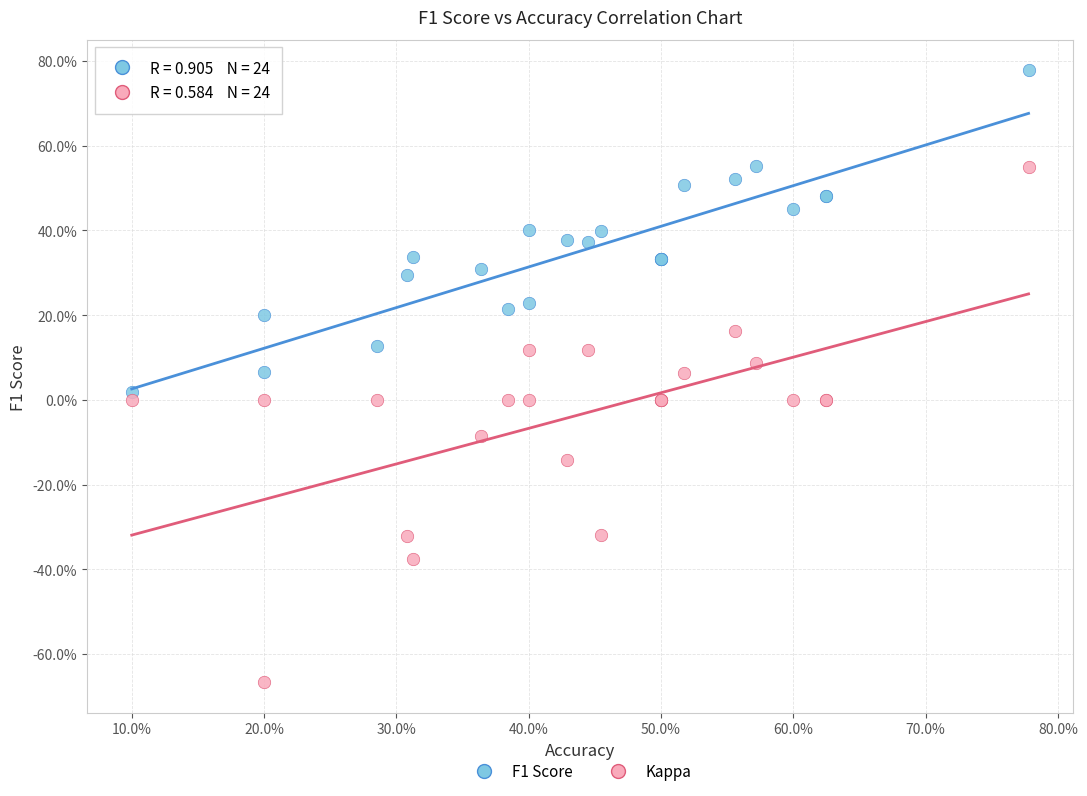

Which series reaches the maximum Y coordinate?

F1 Score